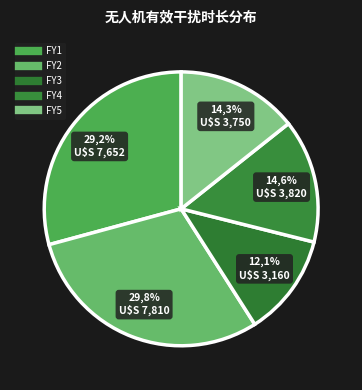

The FY3-1 slice represents 12% of the pie. True or false?

True